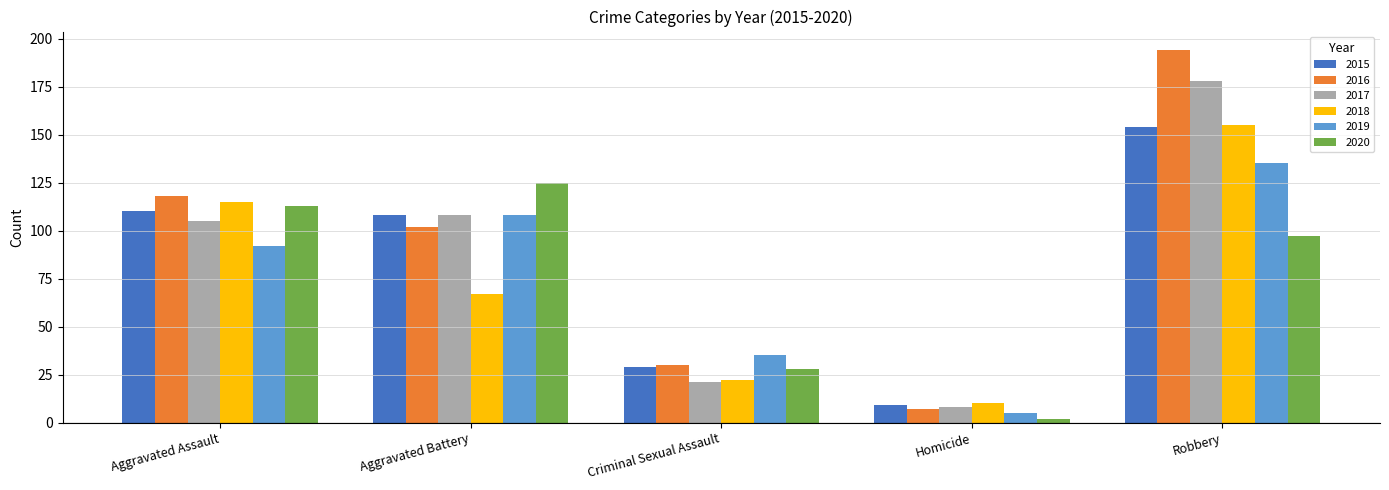

What is the total value across all series at Aggravated Assault?

653